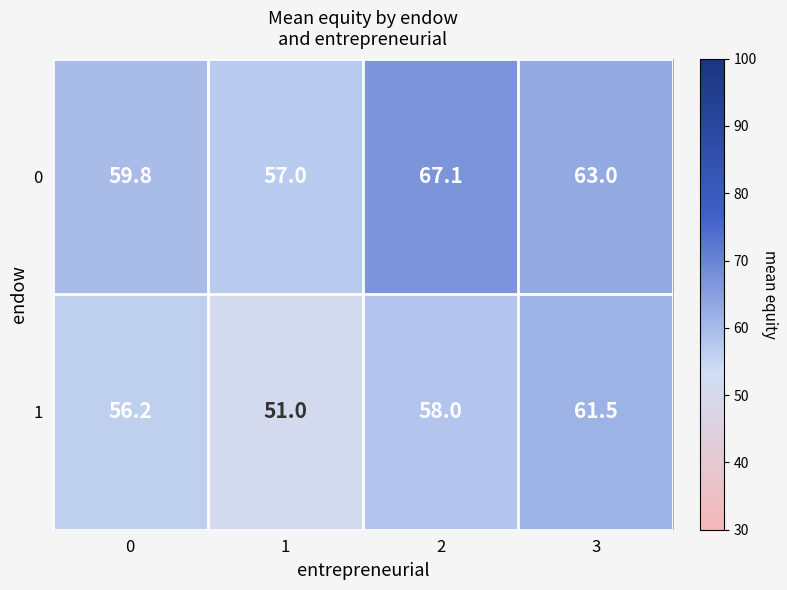

Reading left to right, transcribe all the data shown in this chart.

0: 59.8	57.0	67.1	63.0
1: 56.2	51.0	58.0	61.5